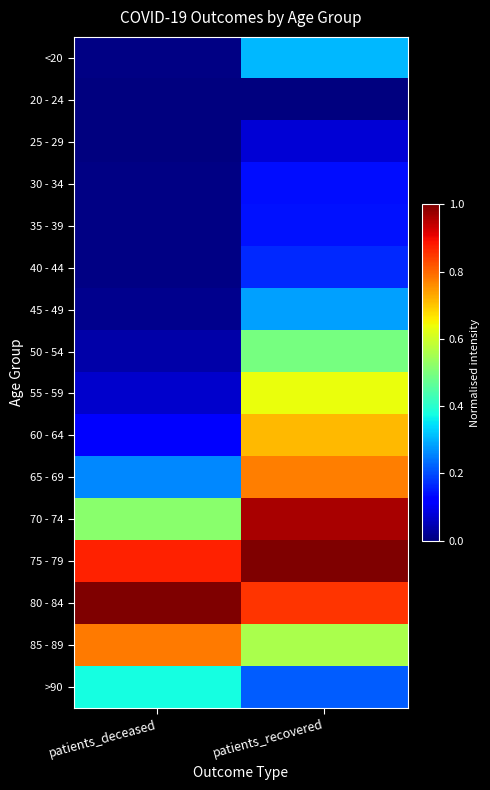

Reading right to left, extract all data points from this chart.

<20: patients_recovered=0.3	patients_deceased=0.0
20 - 24: patients_recovered=0.0	patients_deceased=0.0
25 - 29: patients_recovered=0.1	patients_deceased=0.0
30 - 34: patients_recovered=0.1	patients_deceased=0.0
35 - 39: patients_recovered=0.1	patients_deceased=0.0
40 - 44: patients_recovered=0.2	patients_deceased=0.0
45 - 49: patients_recovered=0.3	patients_deceased=0.0
50 - 54: patients_recovered=0.5	patients_deceased=0.0
55 - 59: patients_recovered=0.6	patients_deceased=0.1
60 - 64: patients_recovered=0.7	patients_deceased=0.1
65 - 69: patients_recovered=0.8	patients_deceased=0.3
70 - 74: patients_recovered=1.0	patients_deceased=0.5
75 - 79: patients_recovered=1.0	patients_deceased=0.9
80 - 84: patients_recovered=0.9	patients_deceased=1.0
85 - 89: patients_recovered=0.6	patients_deceased=0.8
>90: patients_recovered=0.2	patients_deceased=0.4